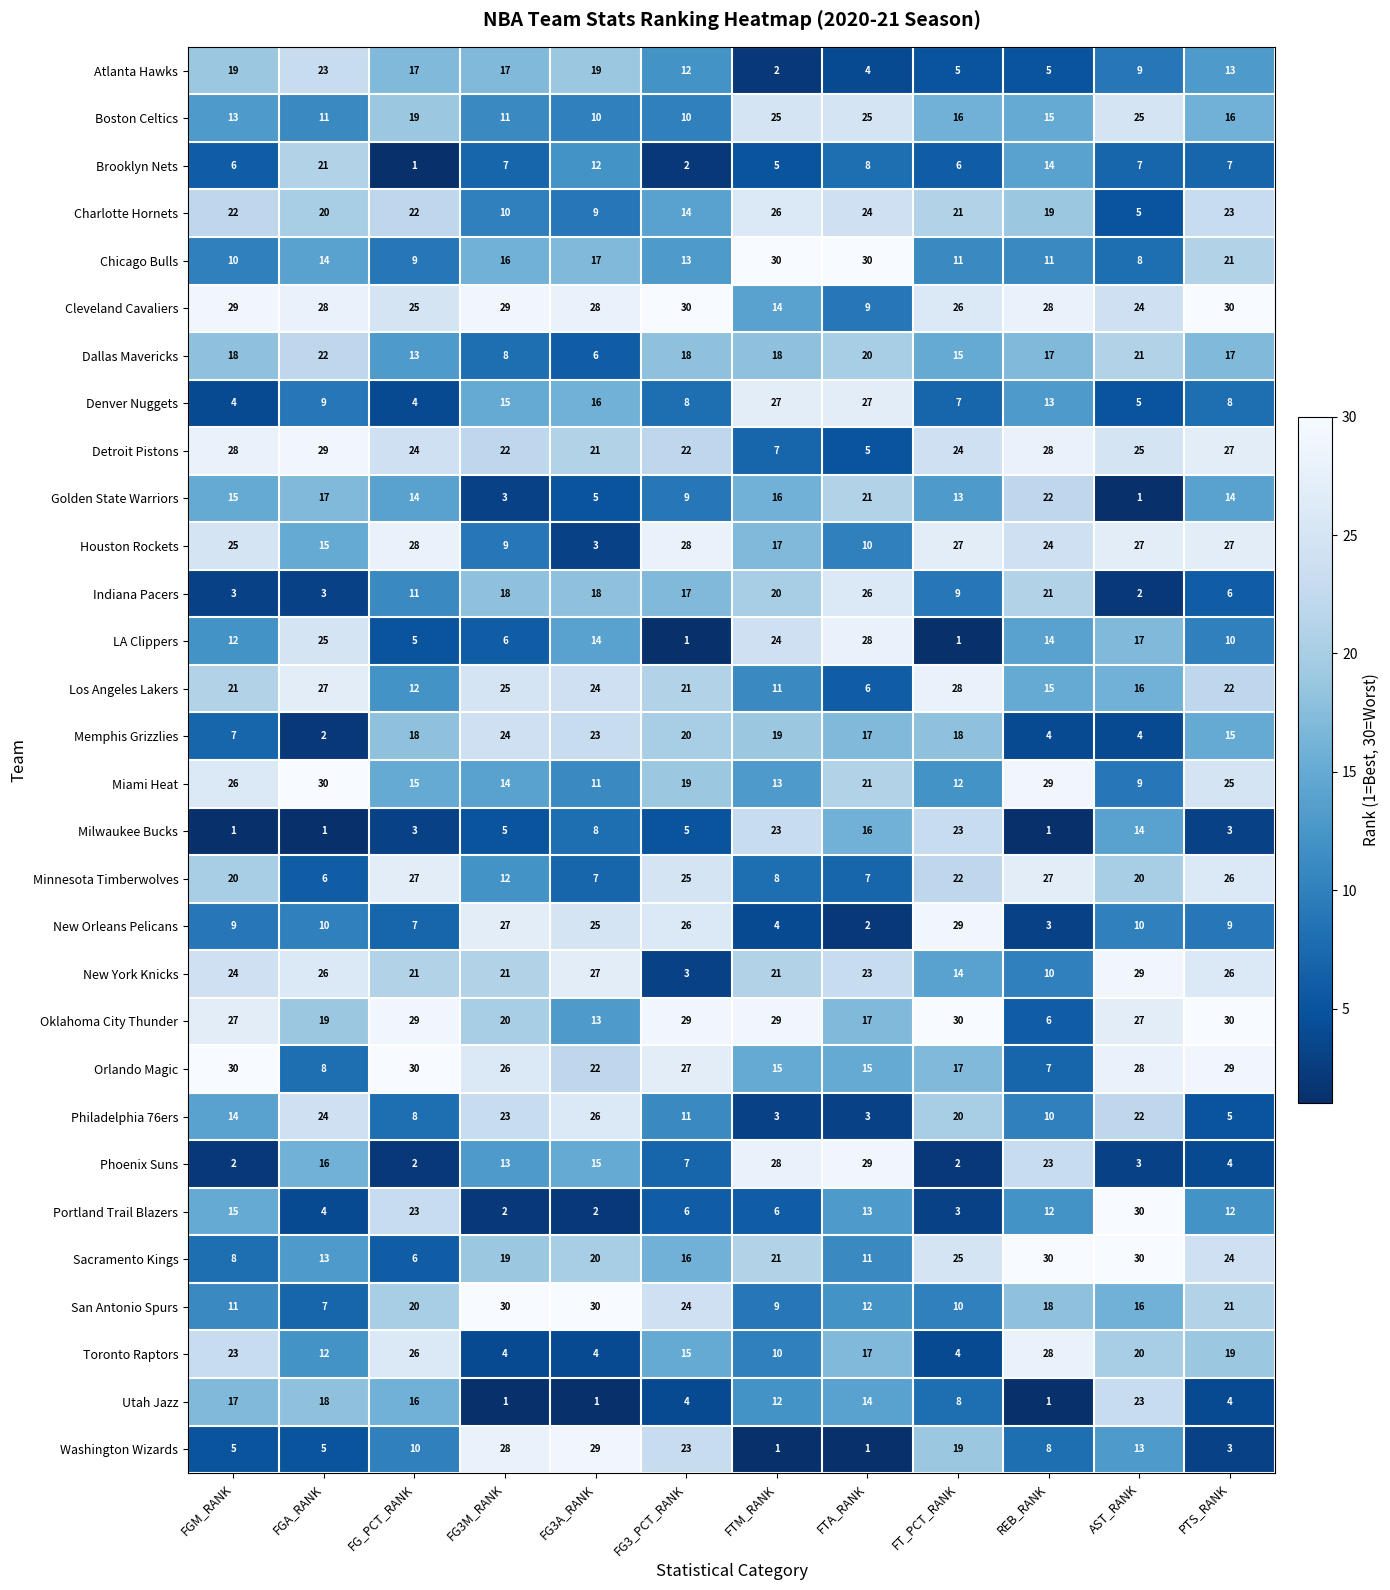

At FGA_RANK, list the series in order from smallest to largest.

Milwaukee Bucks, Memphis Grizzlies, Indiana Pacers, Portland Trail Blazers, Washington Wizards, Minnesota Timberwolves, San Antonio Spurs, Orlando Magic, Denver Nuggets, New Orleans Pelicans, Boston Celtics, Toronto Raptors, Sacramento Kings, Chicago Bulls, Houston Rockets, Phoenix Suns, Golden State Warriors, Utah Jazz, Oklahoma City Thunder, Charlotte Hornets, Brooklyn Nets, Dallas Mavericks, Atlanta Hawks, Philadelphia 76ers, LA Clippers, New York Knicks, Los Angeles Lakers, Cleveland Cavaliers, Detroit Pistons, Miami Heat